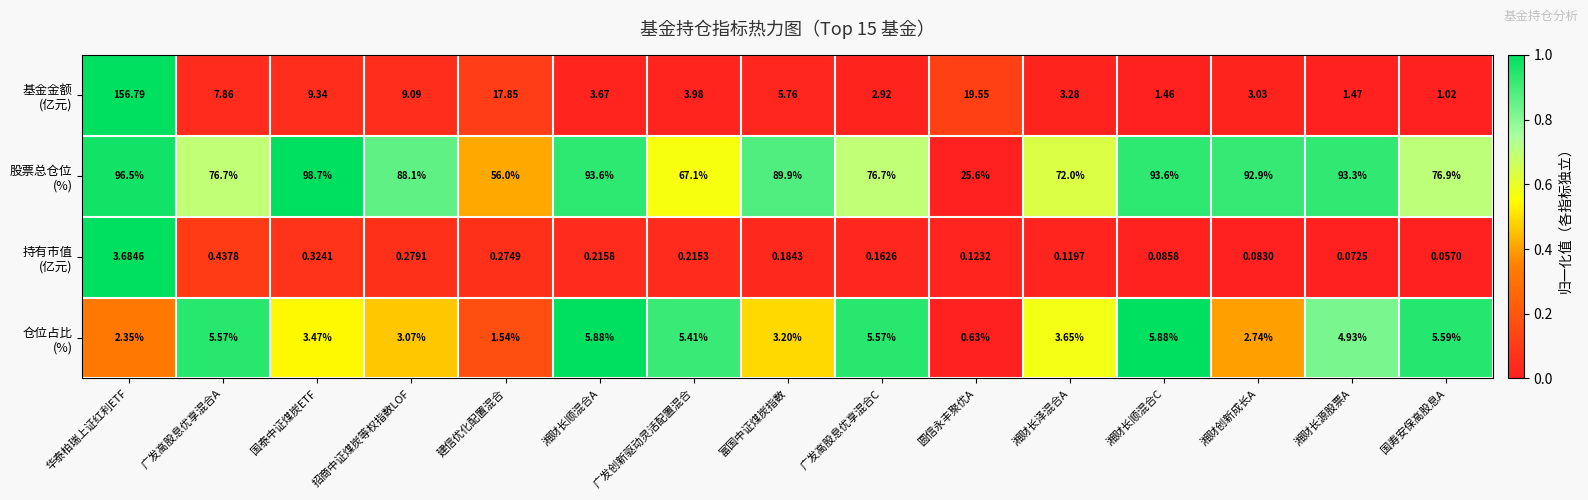

At which category does the chart reach its minimum across all series?

国寿安保高股息A